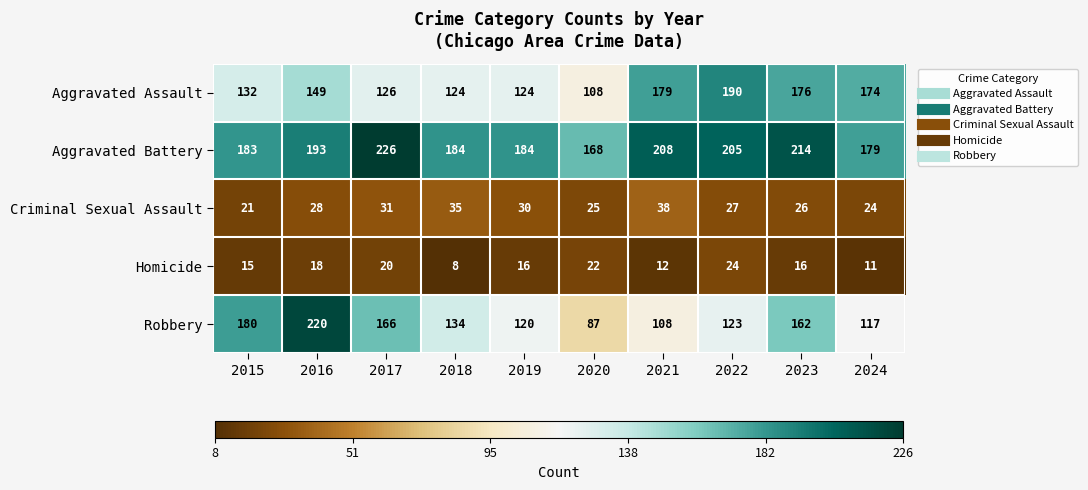

Where does the Robbery series first go above 134?

2015